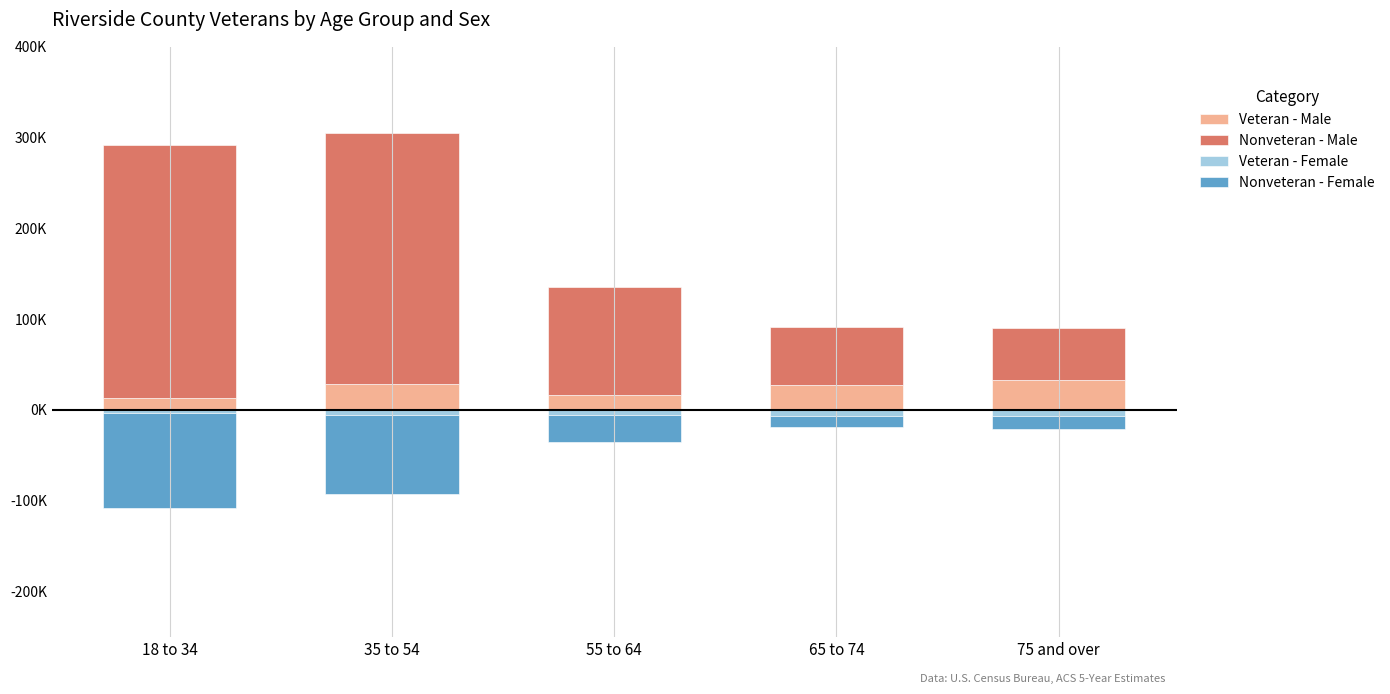

What is the difference between the highest and lowest values at 75 and over?

70612